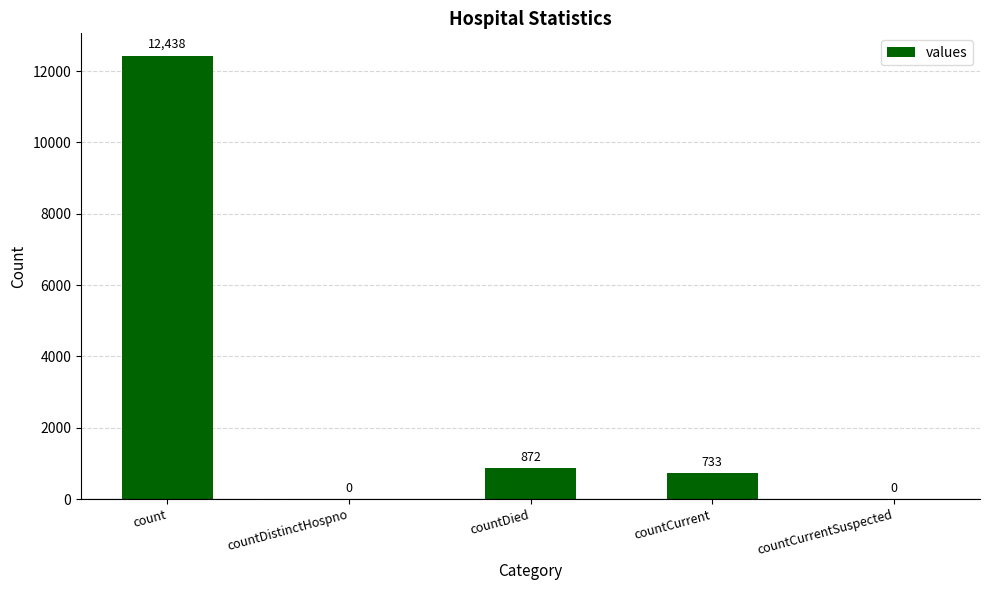

Between count and countCurrentSuspected, which is larger?

count